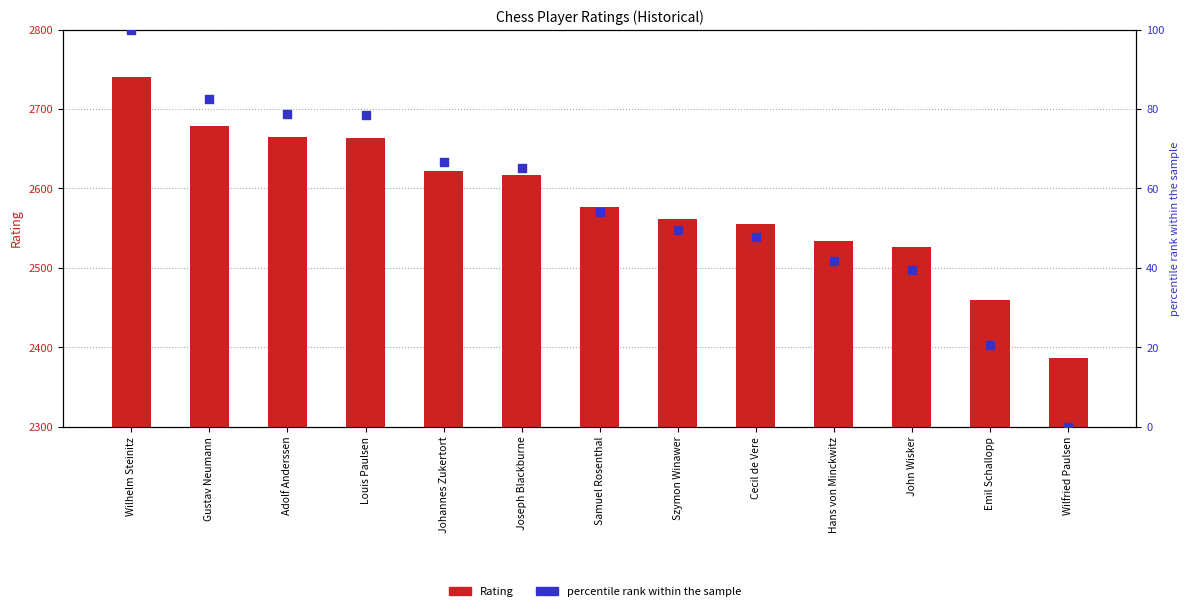

Which series contains the highest Y value?

Rating